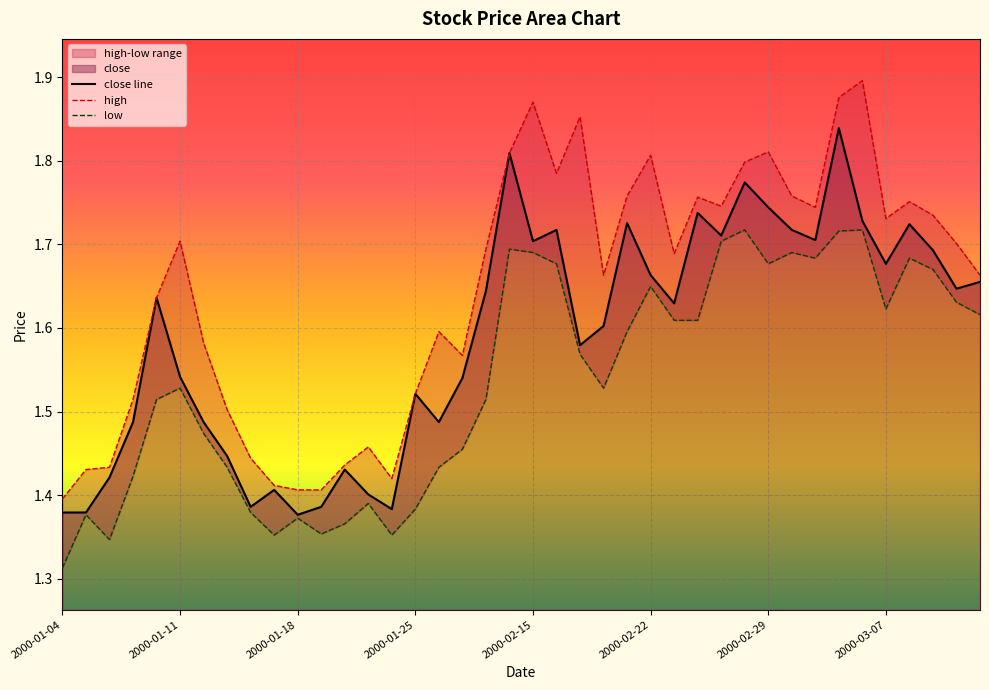

List the series in order of their overall mean, lowest first.

low, close, high